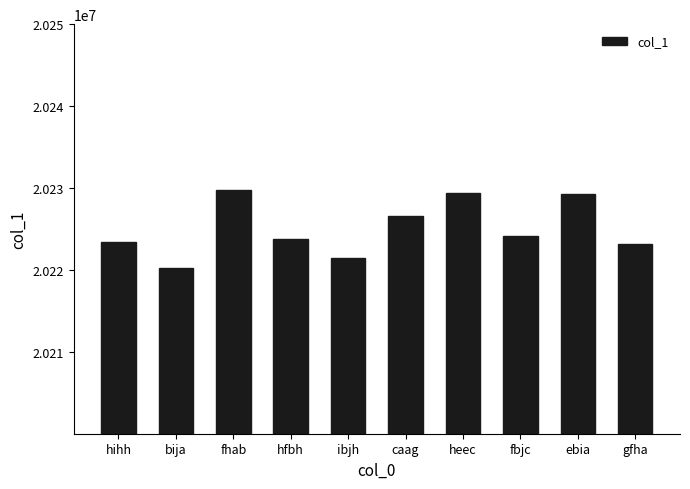

The value at hfbh is 20223793. True or false?

True